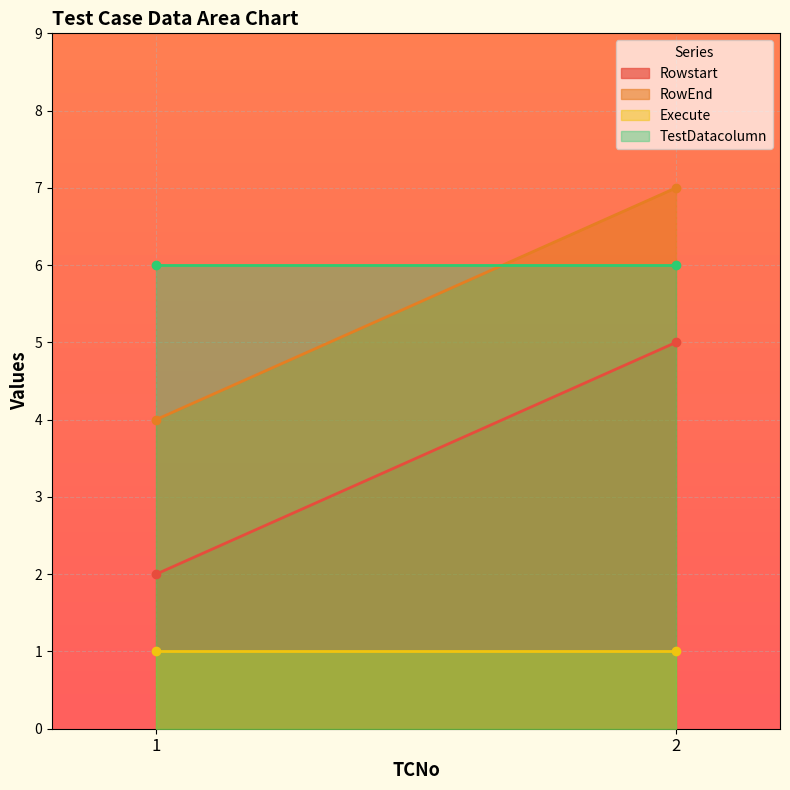

At which category is the sum across all series the highest?

2